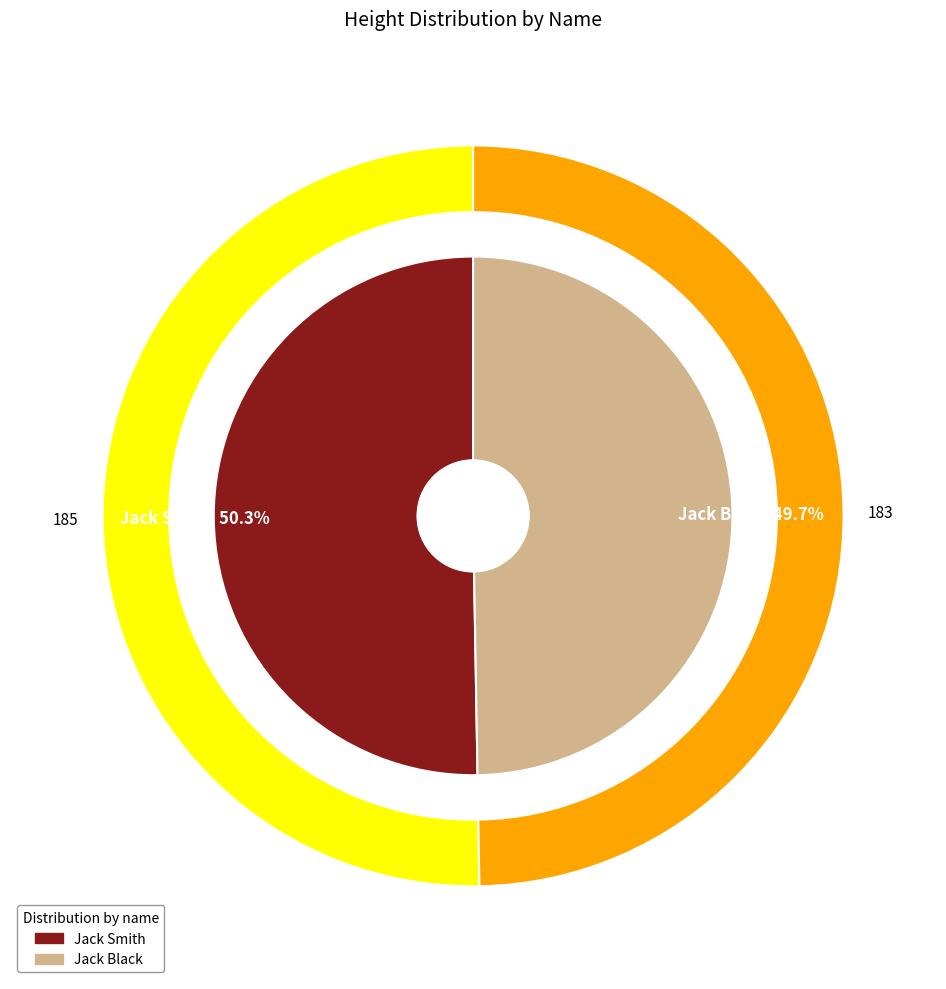

Combined, what portion of the pie is Jack Black and Jack Smith?

100.0%